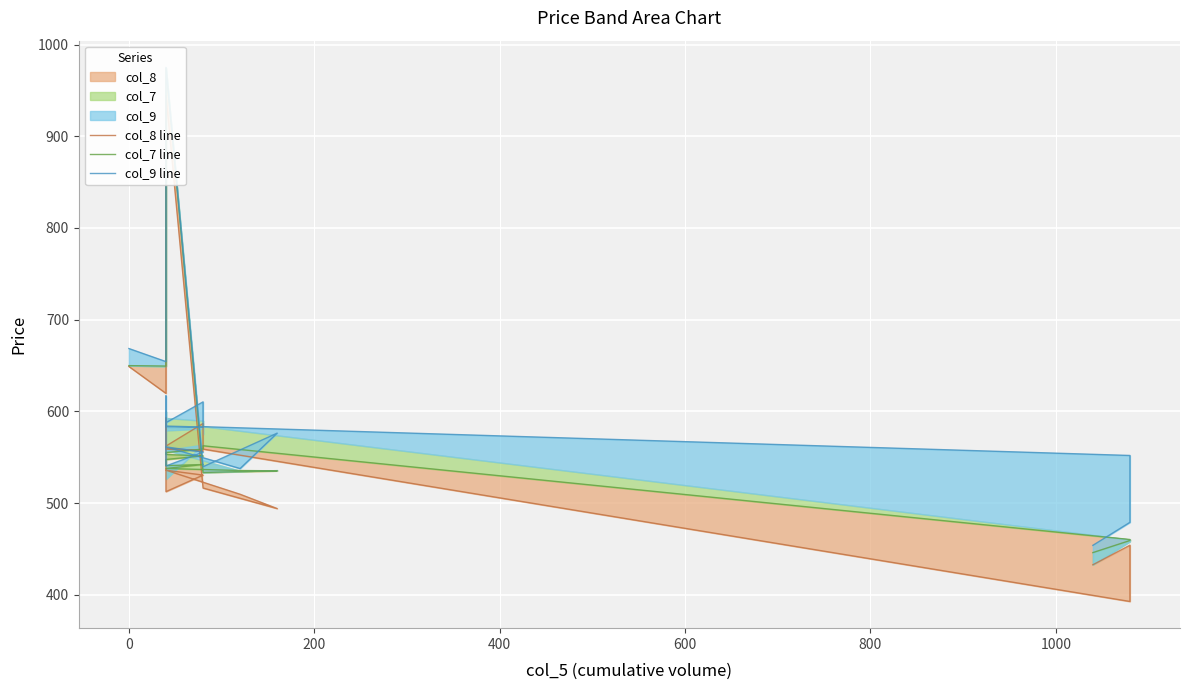

Reading left to right, list all the values displayed in this chart.

col_8 line: 649.0	619.6	944.5	516.5	494.1	509.6	535.9	530.5	512.5	592.9	558.9	556.9	560.1	562.2	586.8	562.5	558.9	392.8	454.1	432.8
col_7 line: 649.9	649.5	974.5	533.4	535.2	535.5	537.8	542.1	540.9	545.1	547.6	551.5	553.0	555.1	558.9	560.8	562.5	460.3	459.2	446.0
col_9 line: 668.5	654.3	975.1	539.6	576.3	537.7	561.3	555.6	540.5	616.9	584.0	582.9	583.4	587.8	610.4	586.7	583.4	552.0	479.1	453.9